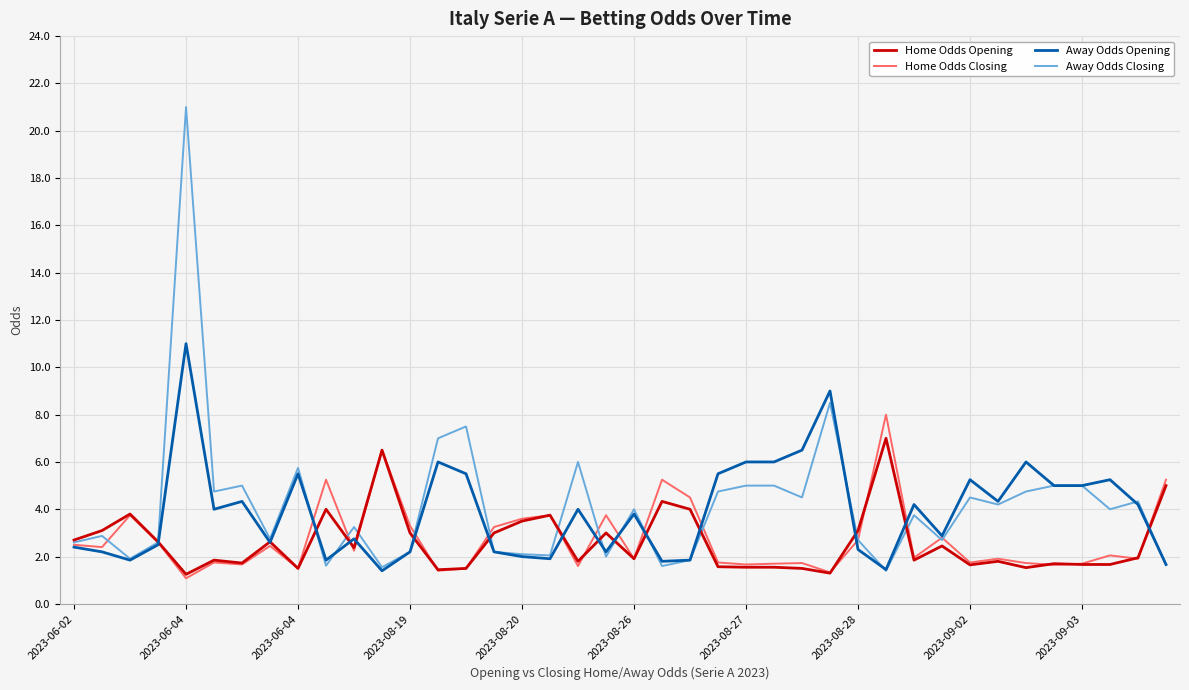

List the series in order of their peak value, lowest first.

Home Odds Opening, Home Odds Closing, Away Odds Opening, Away Odds Closing